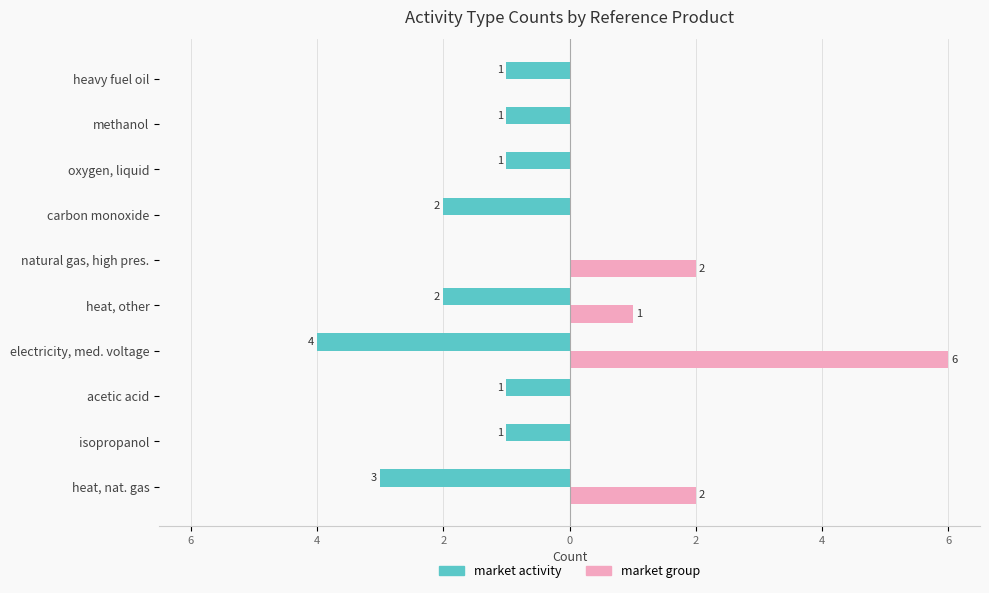

What are all the series names shown in the legend?

market activity, market group